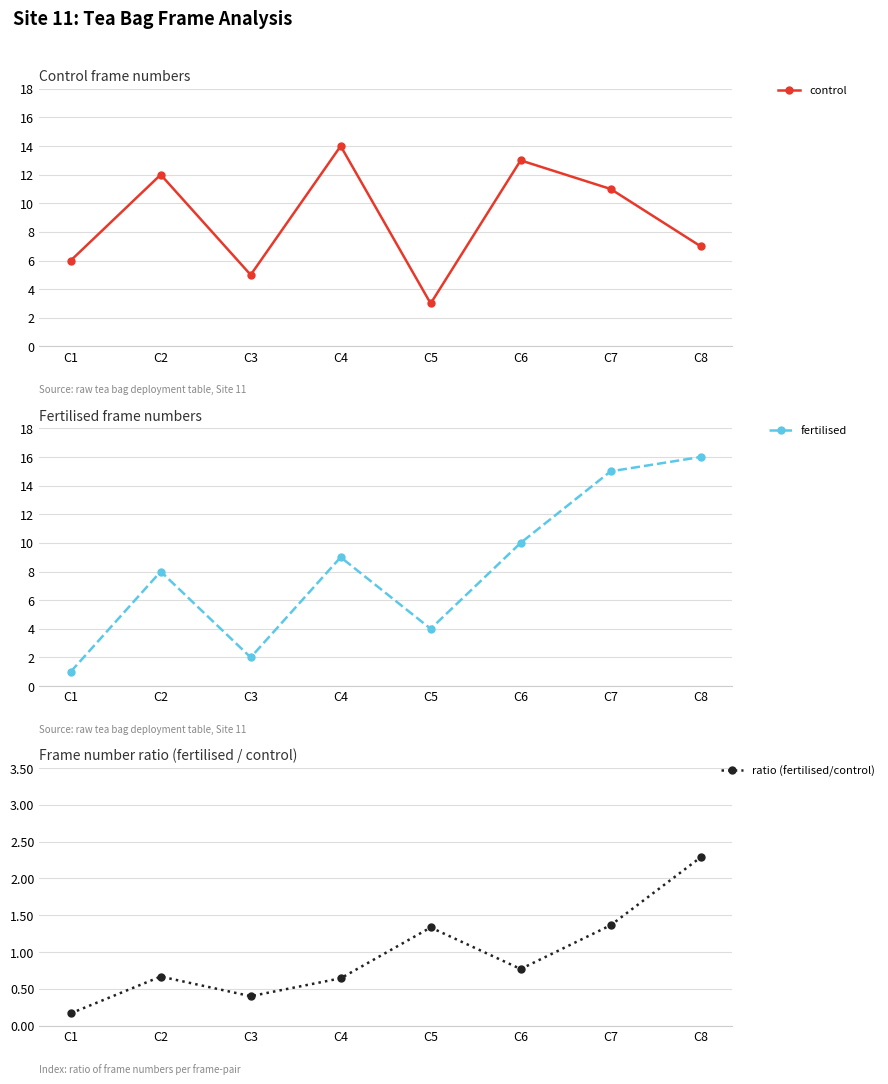

What is the minimum value shown in the chart?

0.2